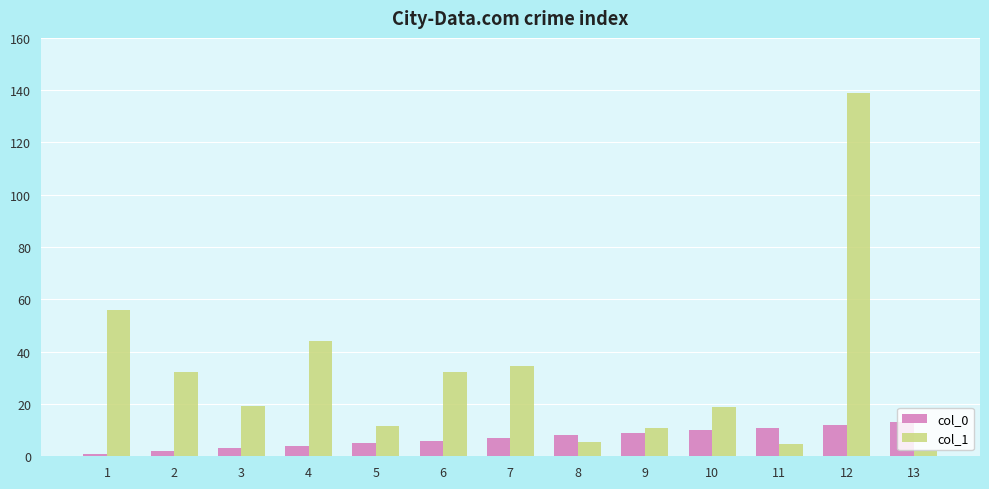

What are all the series names shown in the legend?

col_0, col_1